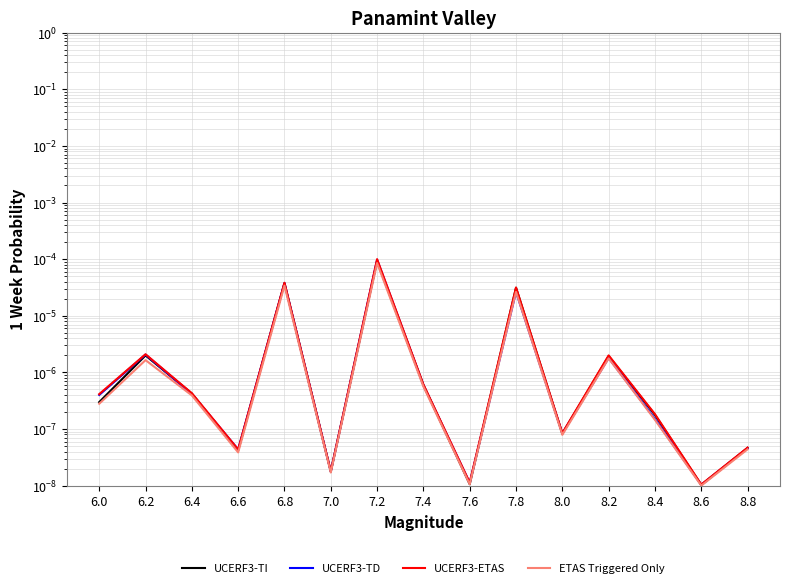

True or false: UCERF3-TI has a value of 0.0 at 6.4.

False